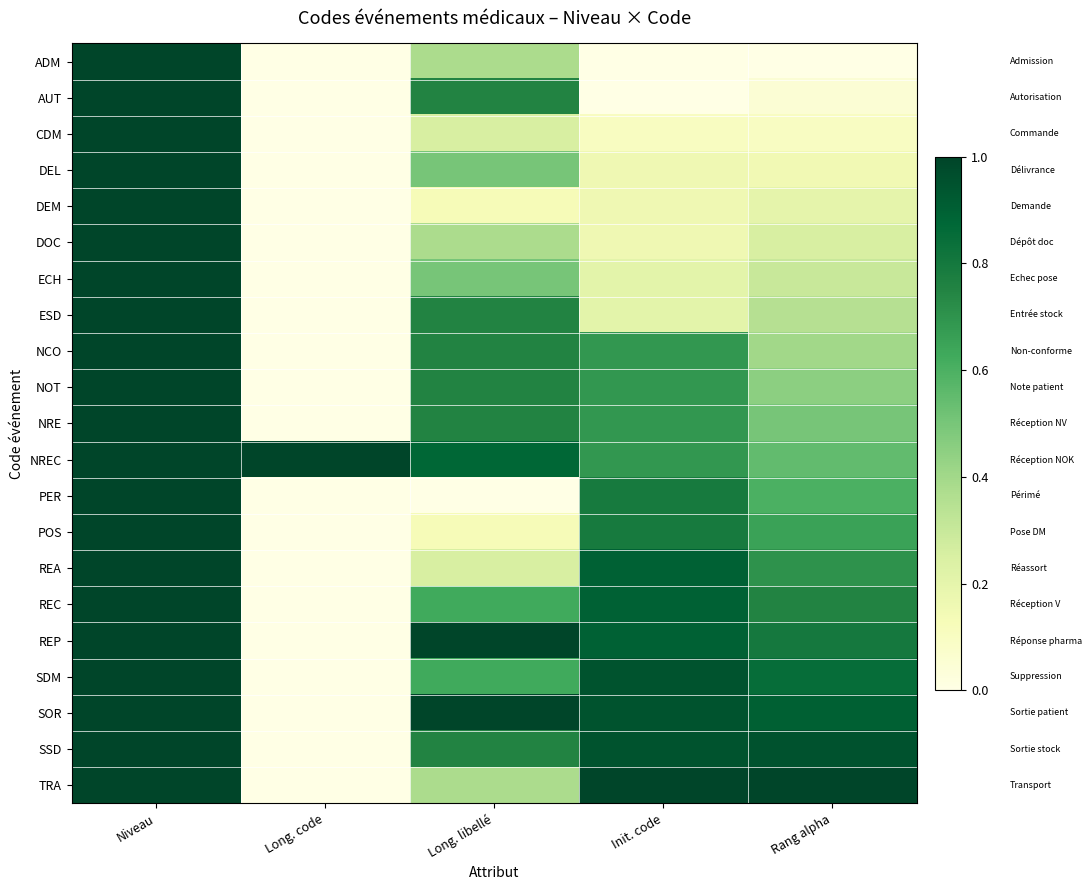

Which label corresponds to the largest value in the chart?

Niveau